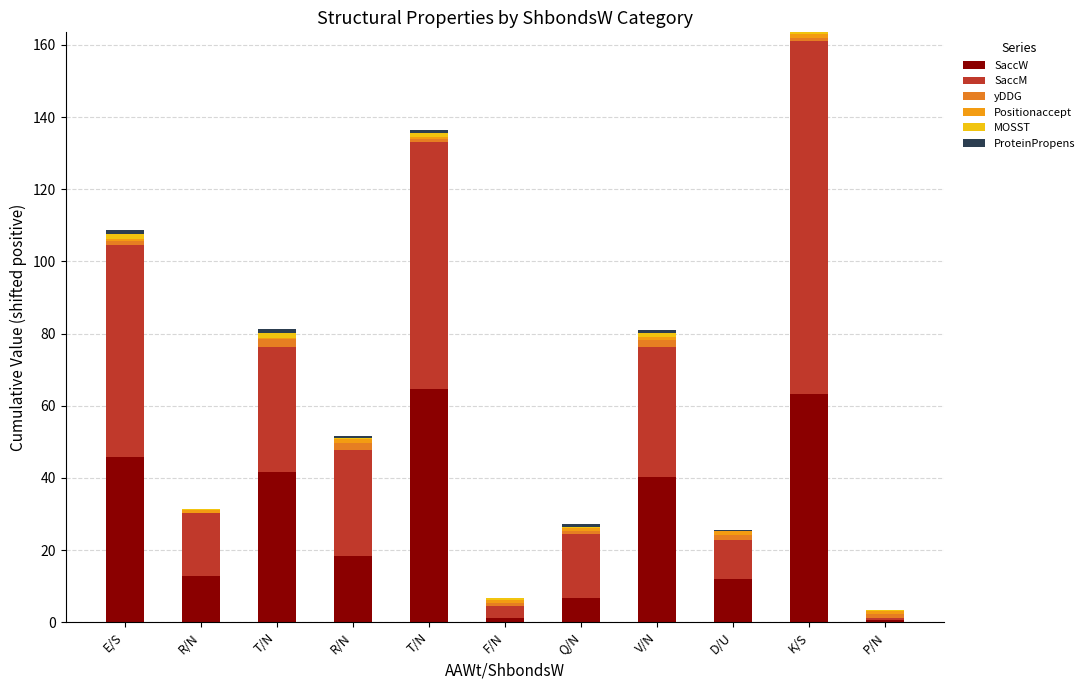

Count the number of data series in this chart.

6